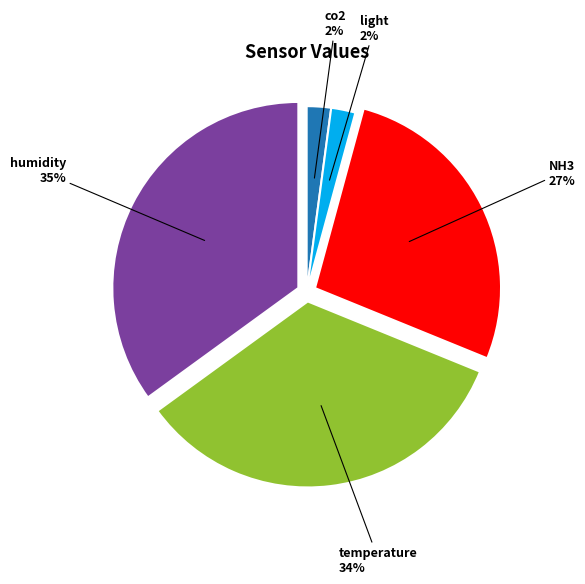

Is there a majority slice in this chart?

No